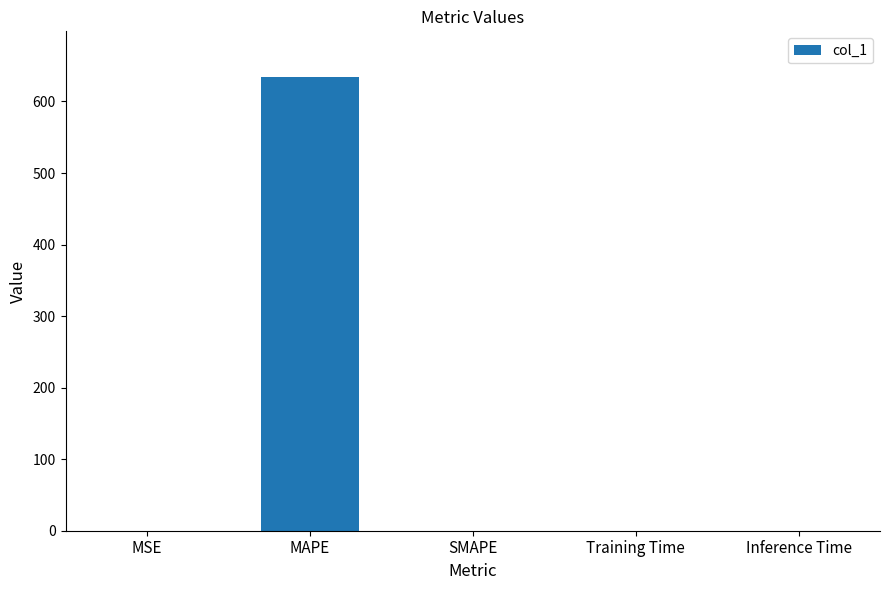

What is the maximum value shown in the chart?

634.6